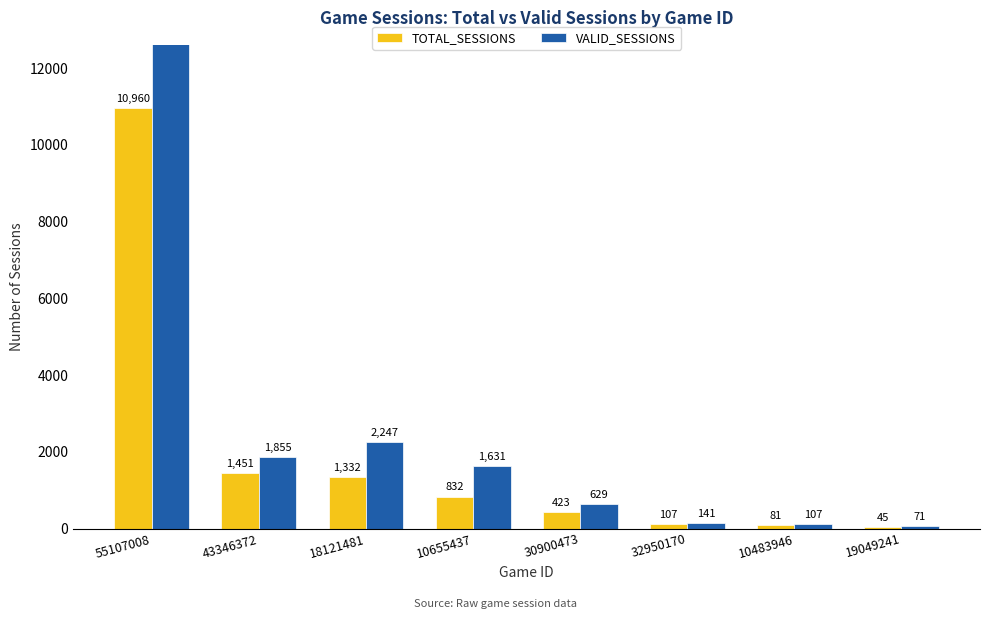

Which series has the largest range (max minus min)?

VALID_SESSIONS